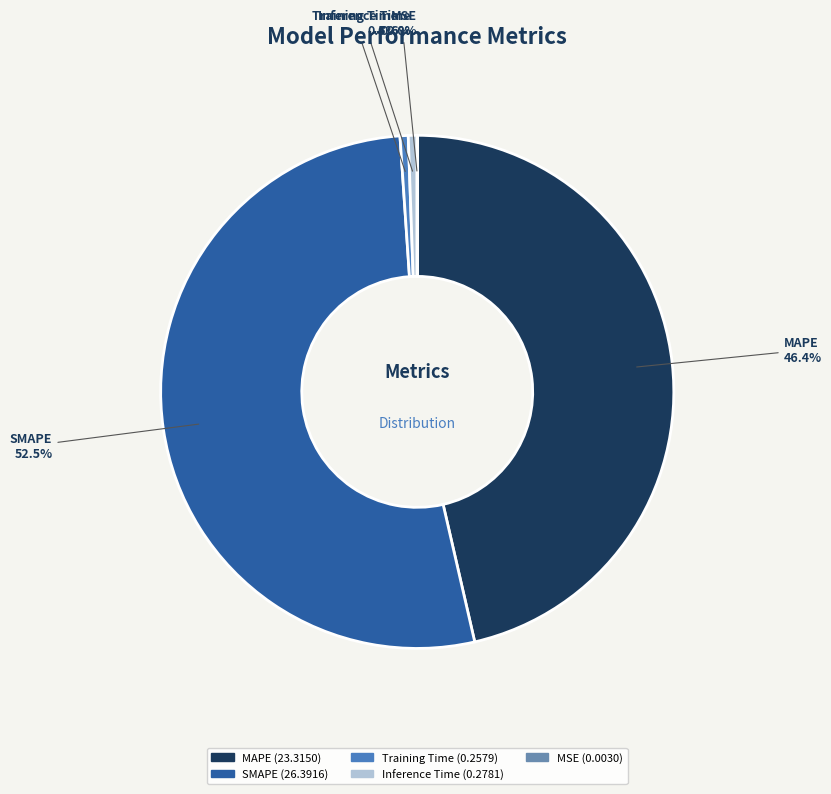

Approximately how many times larger is the value at SMAPE compared to MAPE?

1.1